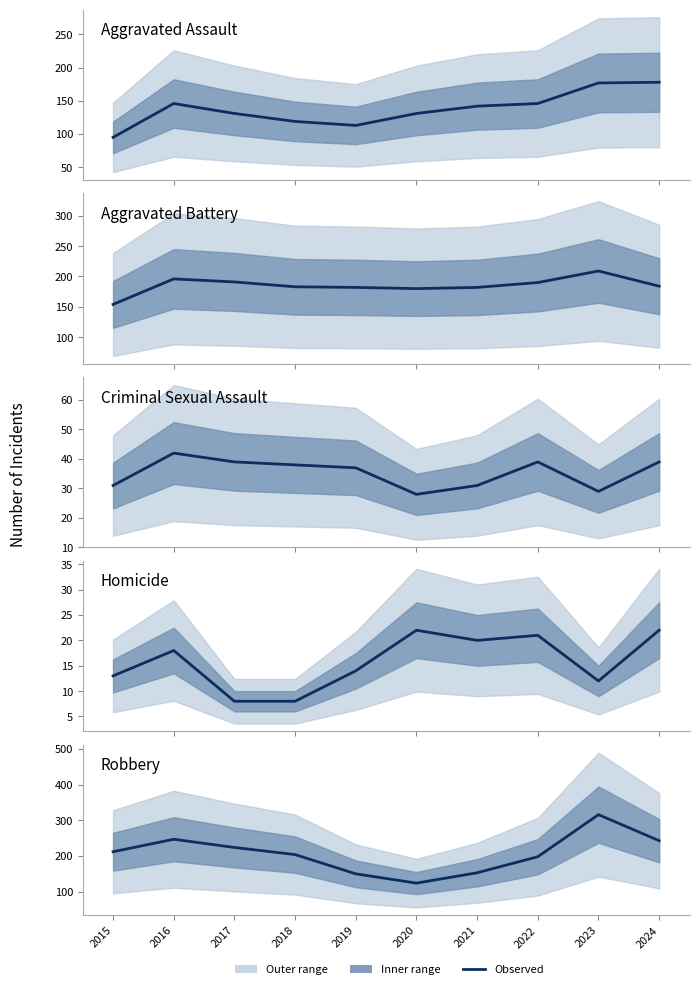

Reading left to right, extract all data points from this chart.

Aggravated Assault: 95	146	131	119	113	131	142	146	177	178
Aggravated Battery: 154	196	191	183	182	180	182	190	209	184
Criminal Sexual Assault: 31	42	39	38	37	28	31	39	29	39
Homicide: 13	18	8	8	14	22	20	21	12	22
Robbery: 212	247	224	204	150	124	153	198	316	243